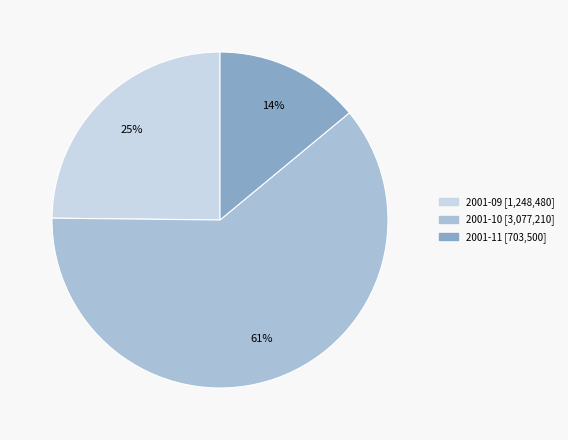

To the nearest percent, what is the difference between the largest and smallest slice percentages?

47%